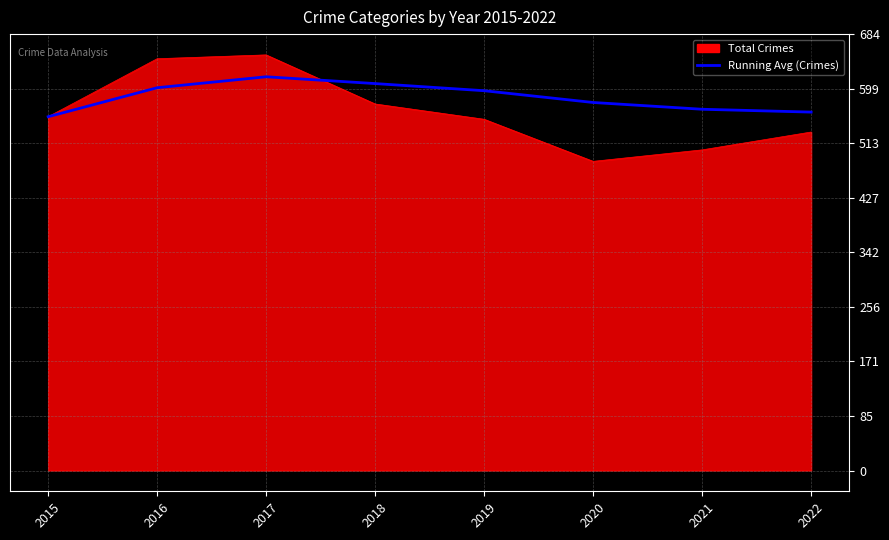

Which series changed the most between 2016 and 2022?

Total Crimes